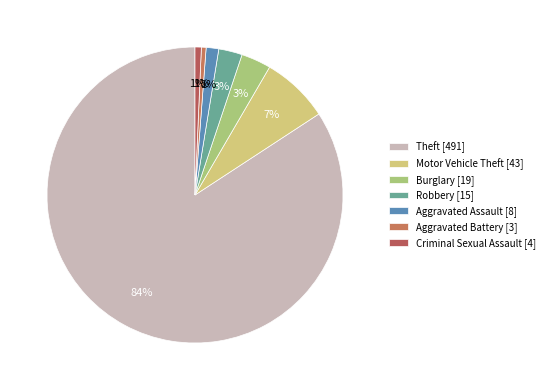

What is the majority slice?

Theft [491]